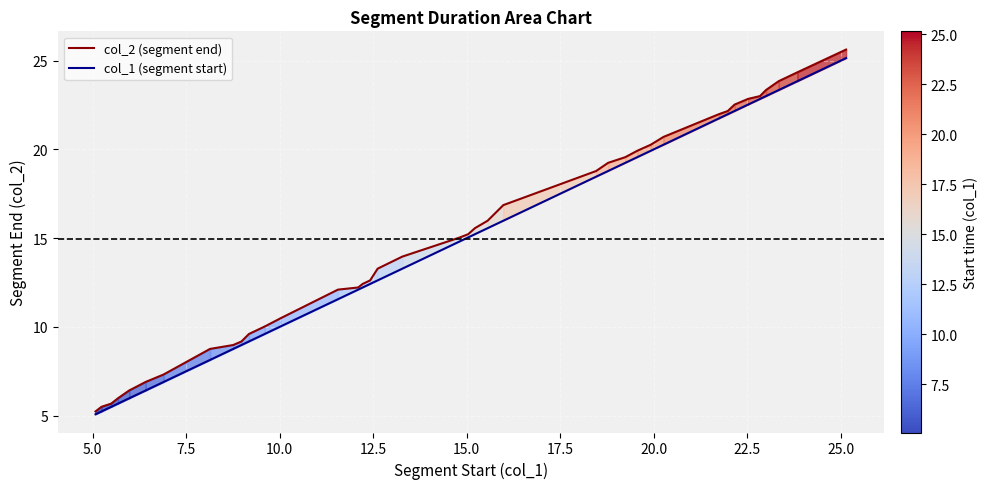

What is the maximum value for col_2 (segment end)?

25.6